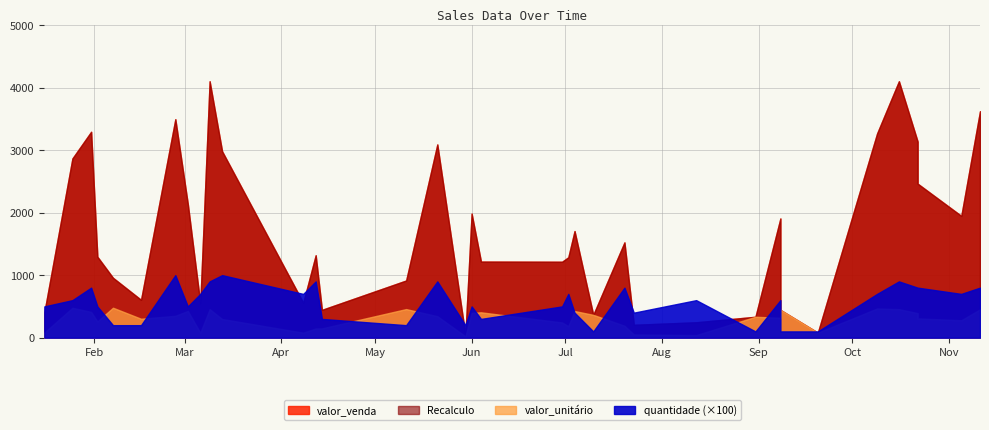

What are all the series names shown in the legend?

valor_venda, Recalculo, valor_unitario, quantidade